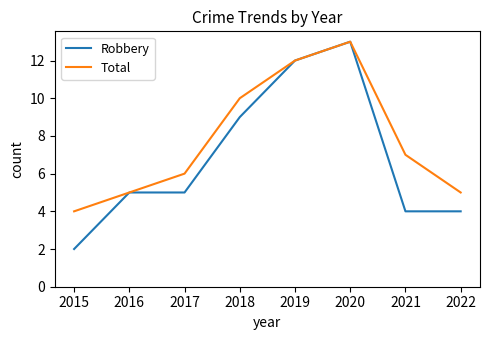

Which series has the largest range (max minus min)?

Robbery